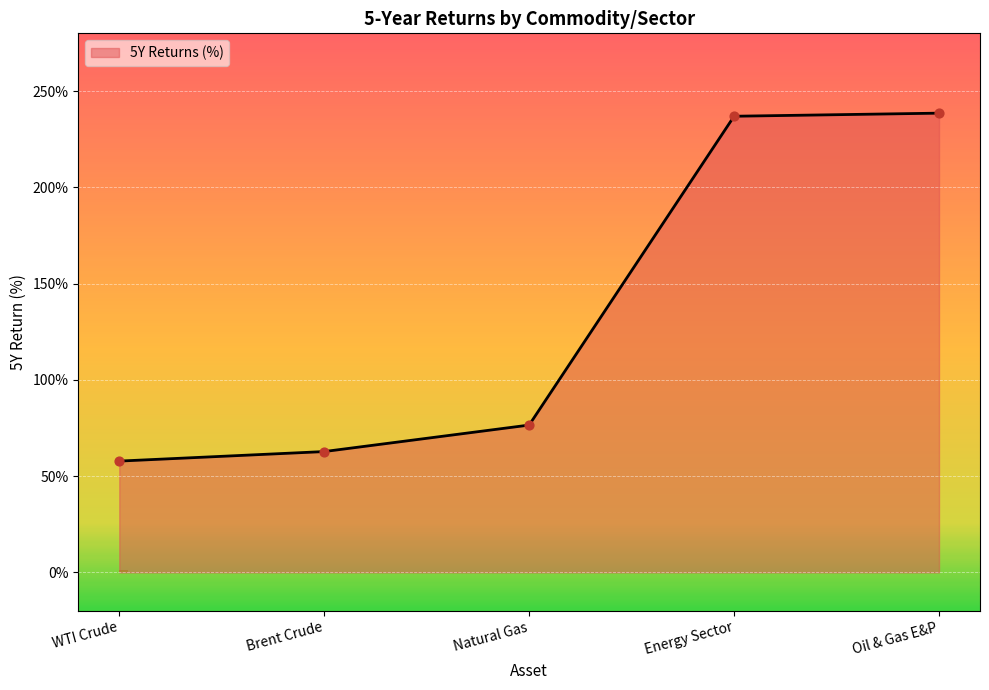

Between Natural Gas and WTI Crude, which is larger?

Natural Gas